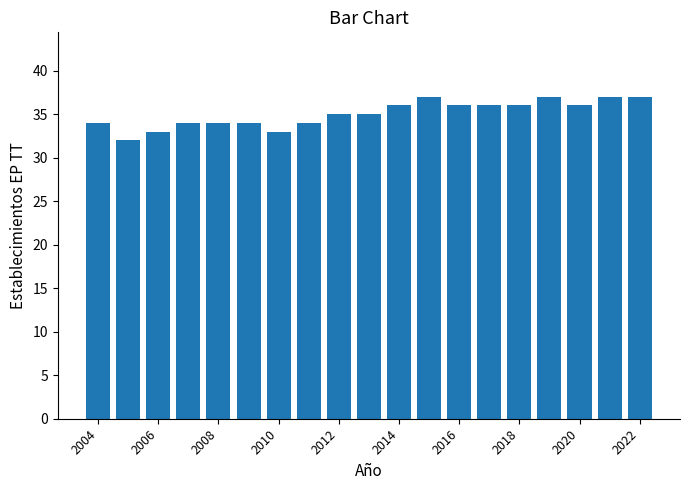

What is the value of the 1st bar from the left?

34